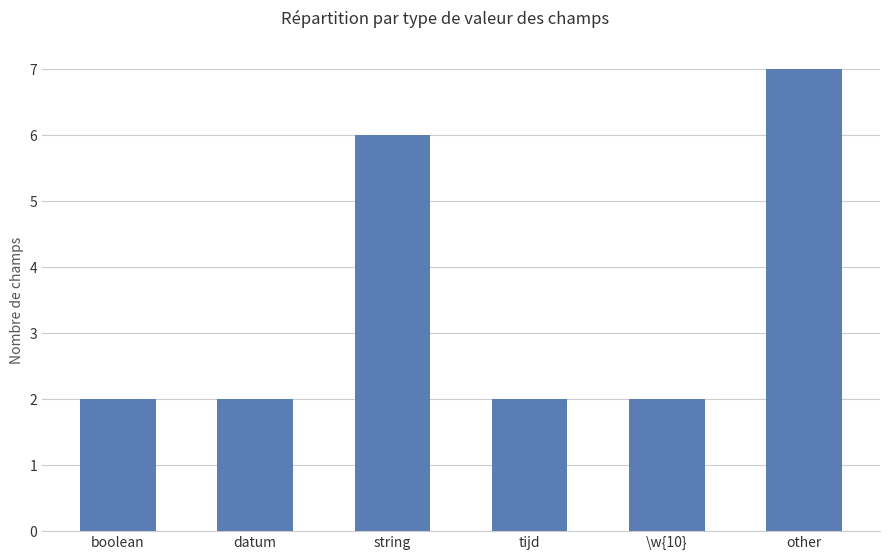

What is the ratio of the value at string to the value at other?

0.8